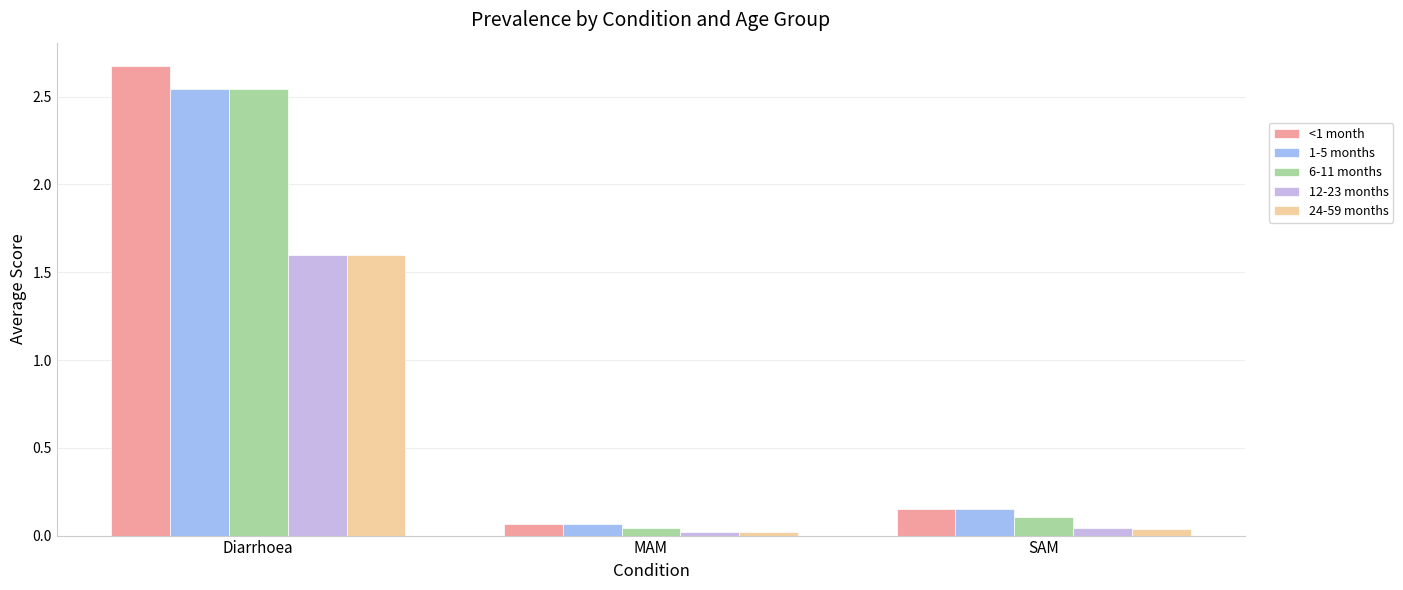

Are the bars horizontal?

No